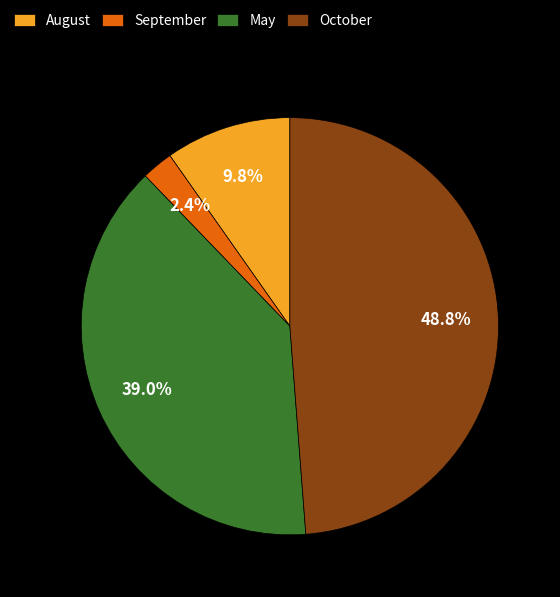

Is it true that September is 2% of the pie?

True